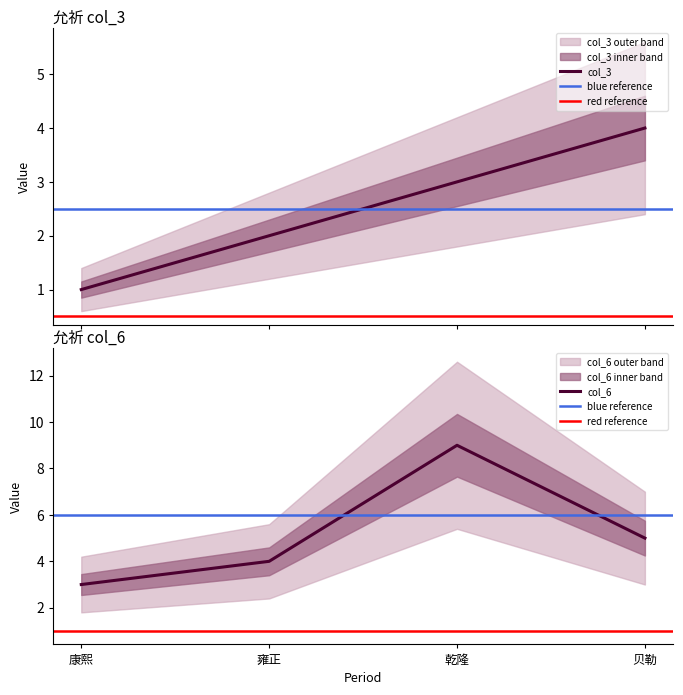

True or false: col_6 has a value of 3 at 乾隆.

False